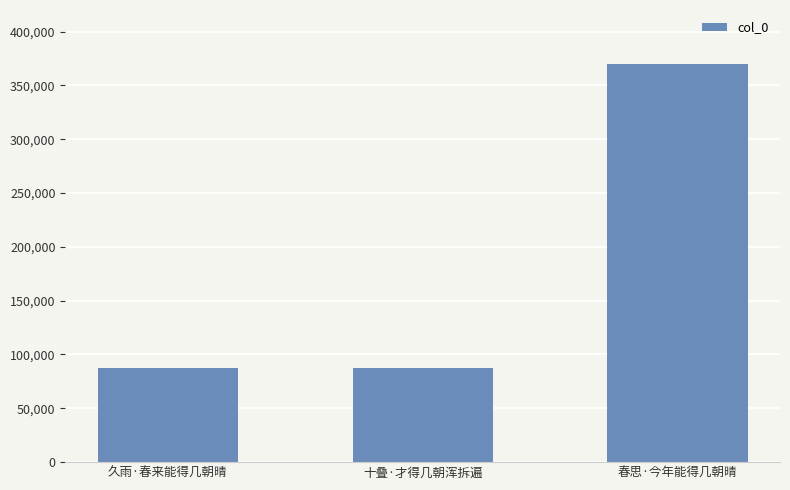

What position from the left is 久雨·春来能得几朝晴?

1